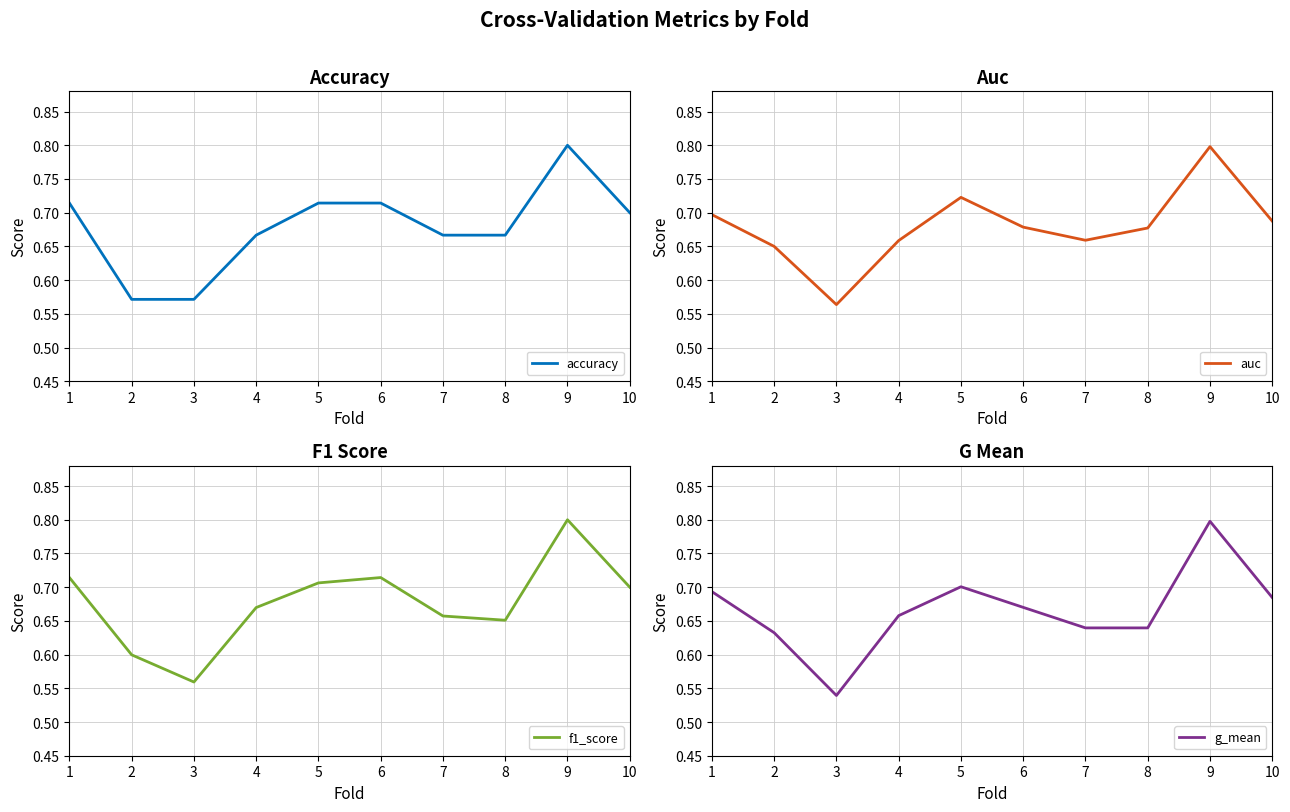

Is the value of auc at 9 greater than the value of f1_score at 6?

Yes